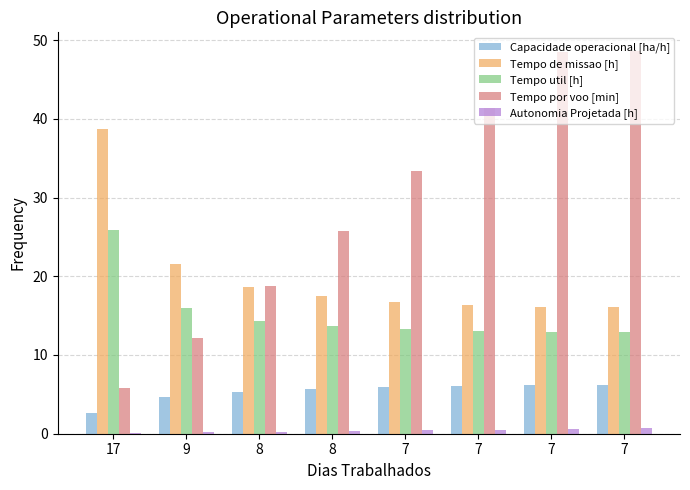

What is the difference between the second highest and minimum values in the Autonomia Projetada [h] series?

0.5